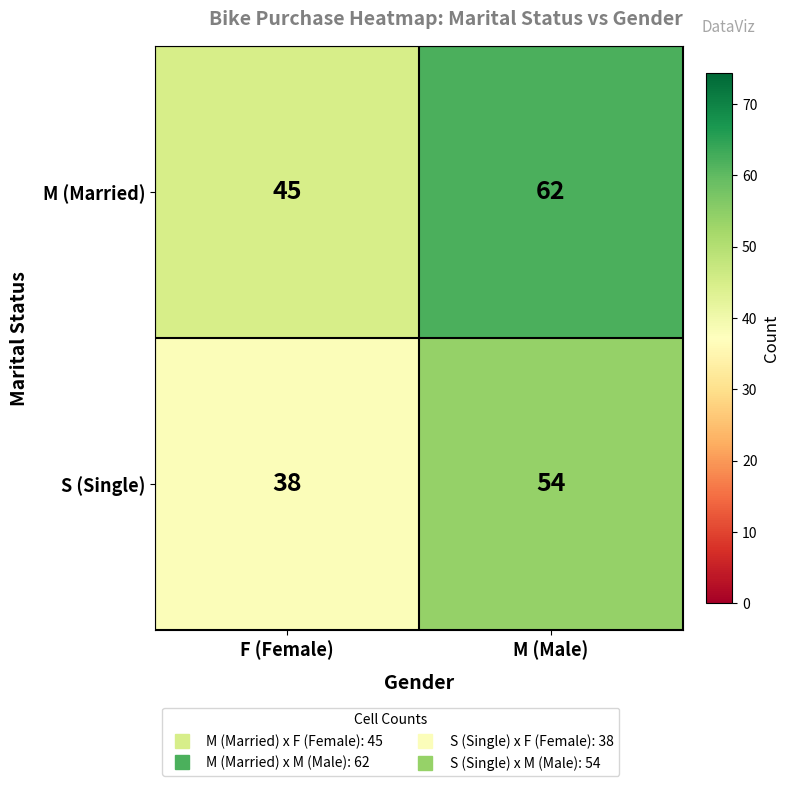

List the series in order of their peak value, lowest first.

S (Single), M (Married)